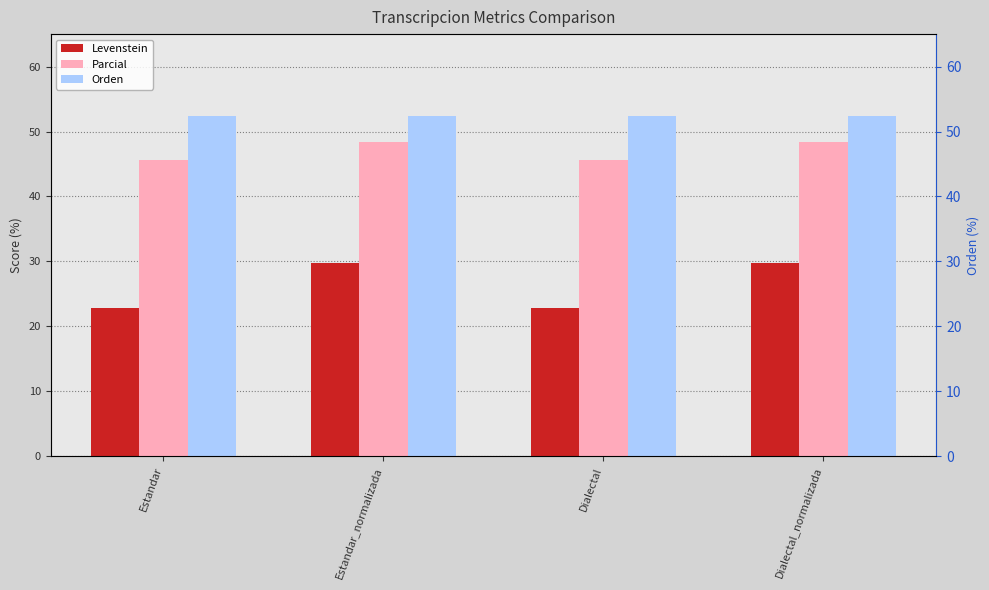

List the labels in order of Parcial value, smallest first.

Estandar, Dialectal, Estandar_normalizada, Dialectal_normalizada